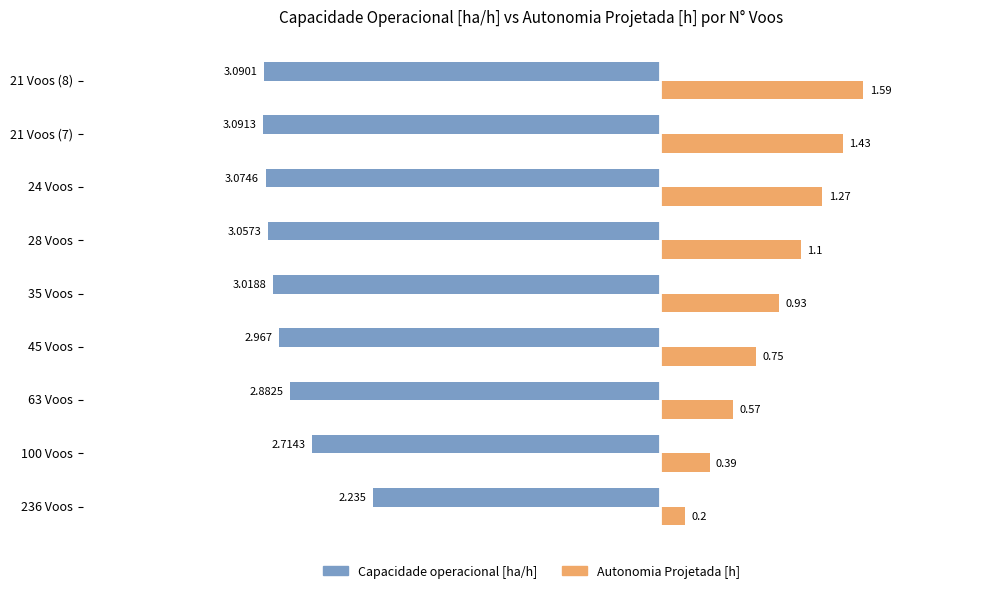

Which series has the largest total across all categories?

Autonomia Projetada [h]